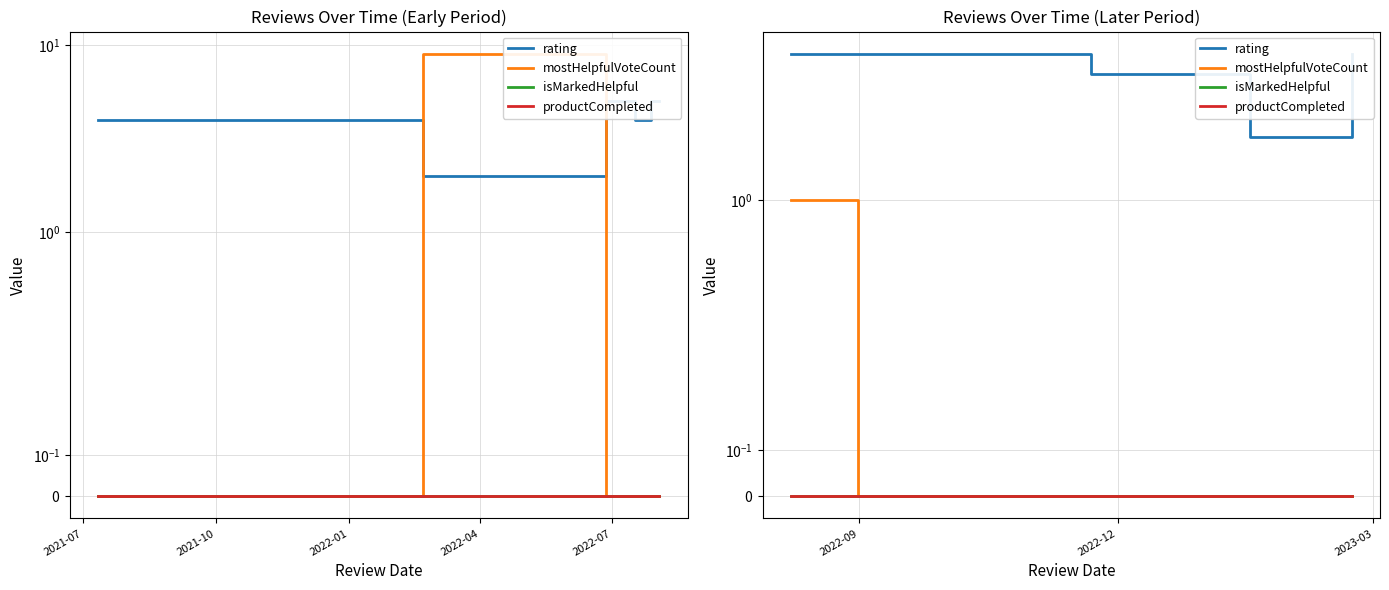

What is the value of the rating point at the 4th from the left?

5